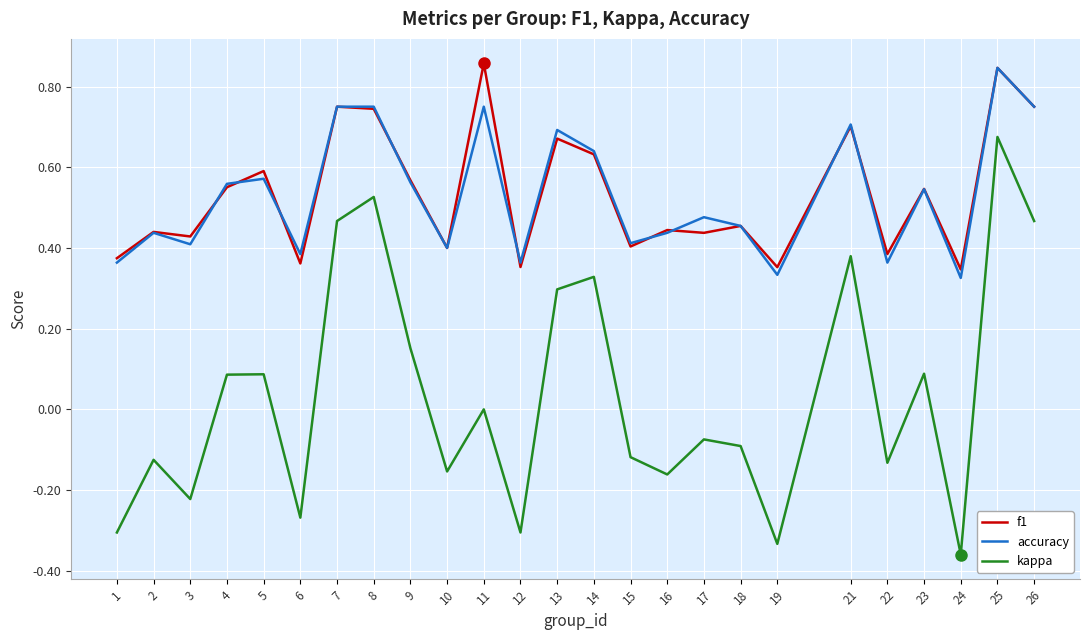

Which series has the largest range (max minus min)?

kappa